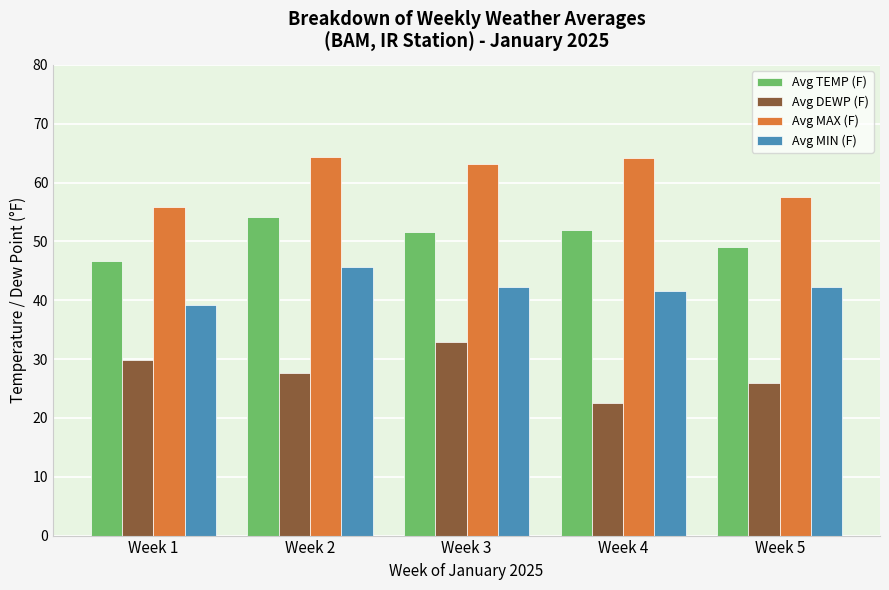

Is it true that Avg MIN (F) equals 9.6 at Week 5?

False